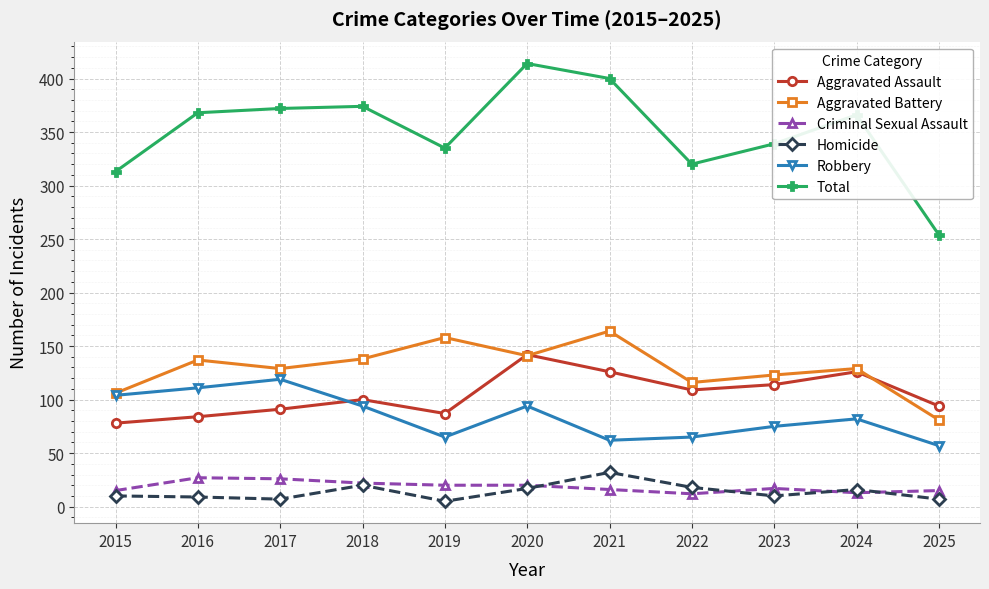

What is the value of the Criminal Sexual Assault point at the 2nd from the left?

27